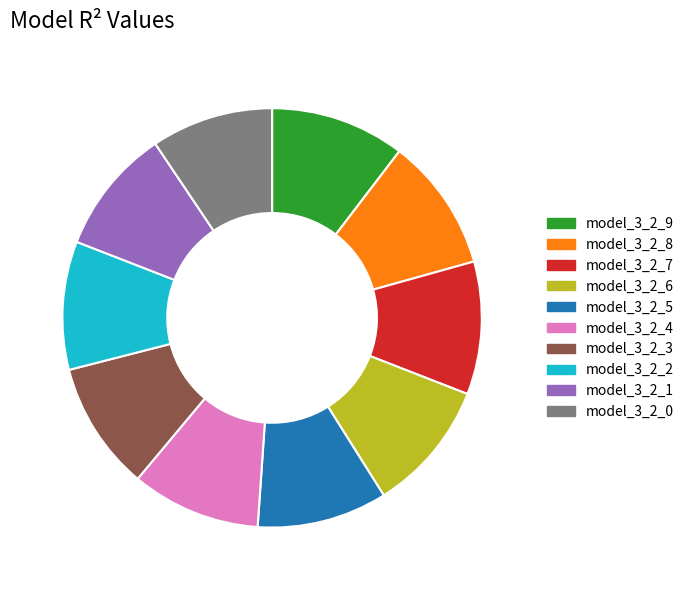

Do model_3_2_9 and model_3_2_6 together represent more than half of the pie?

No